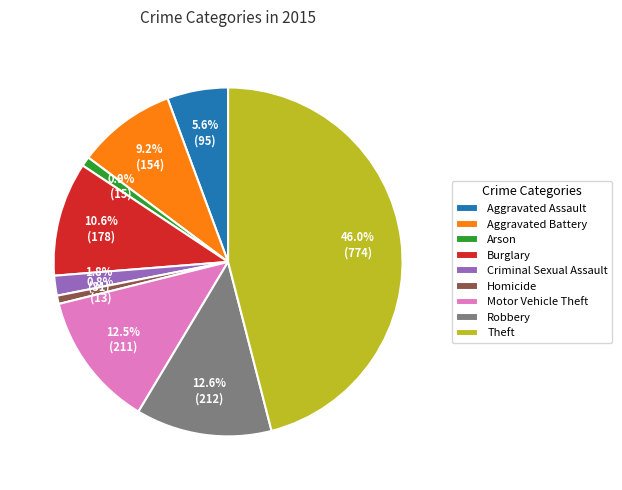

Does Theft represent more than half of the total?

No